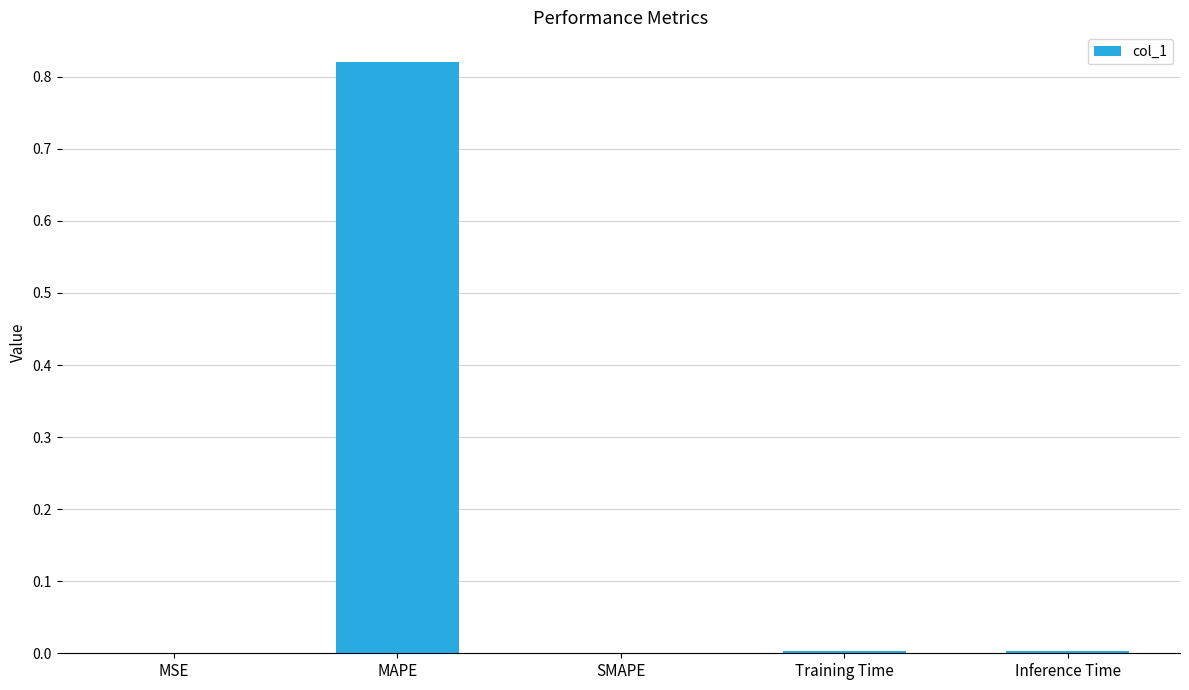

At which category does the chart reach its peak across all series?

MAPE